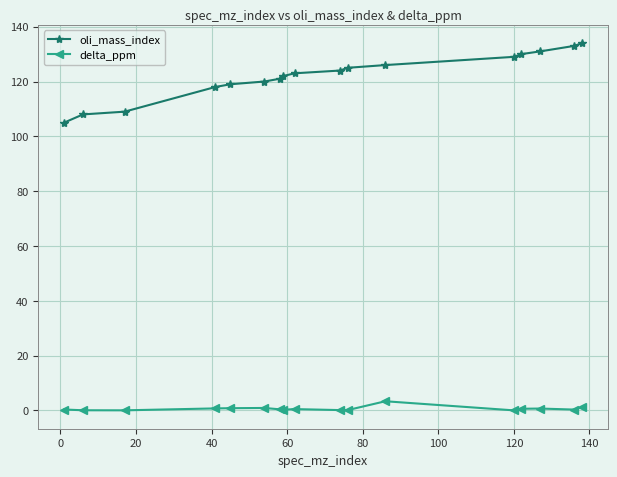

Rank the series by their average value, from lowest to highest.

delta_ppm, oli_mass_index